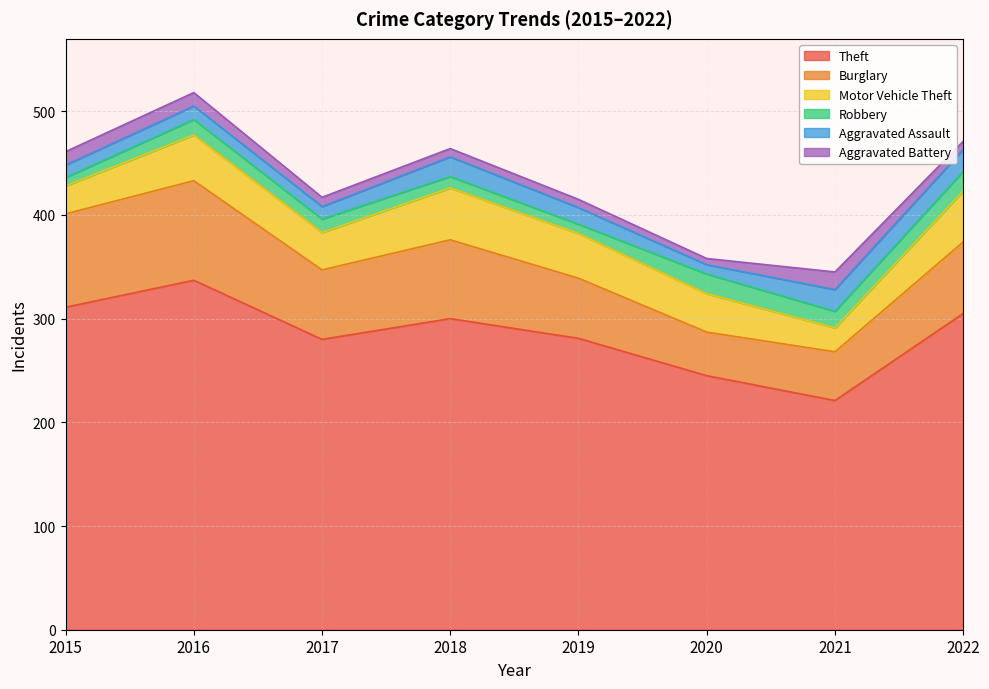

How many Robbery values are between 11 and 19?

6